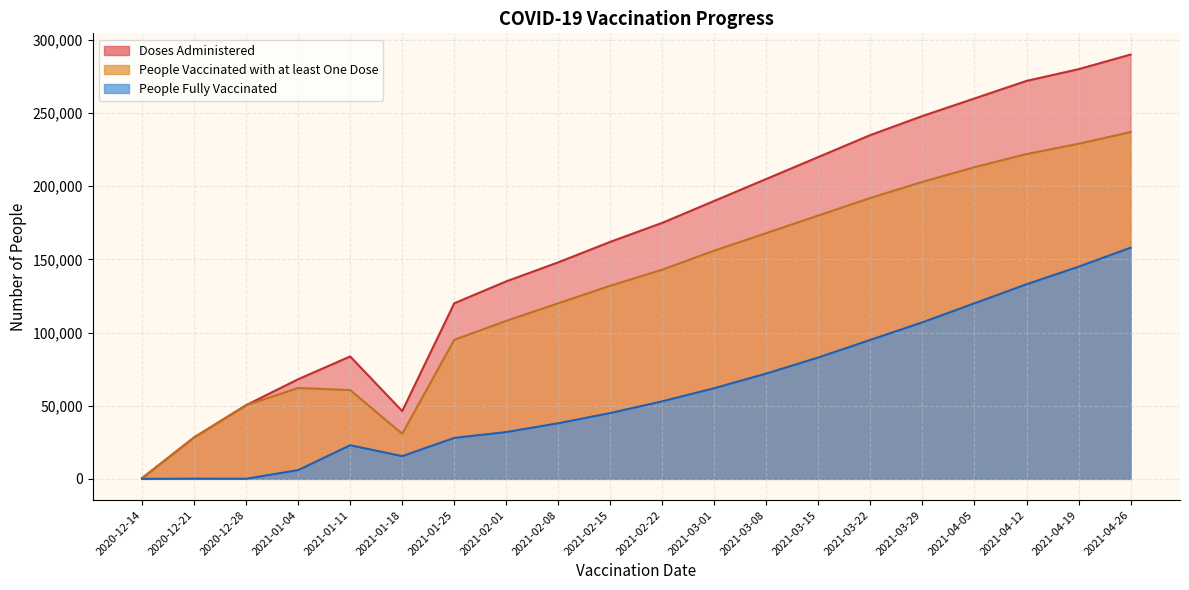

What is the difference between the second highest and second lowest values in the People Fully Vaccinated series?

144928